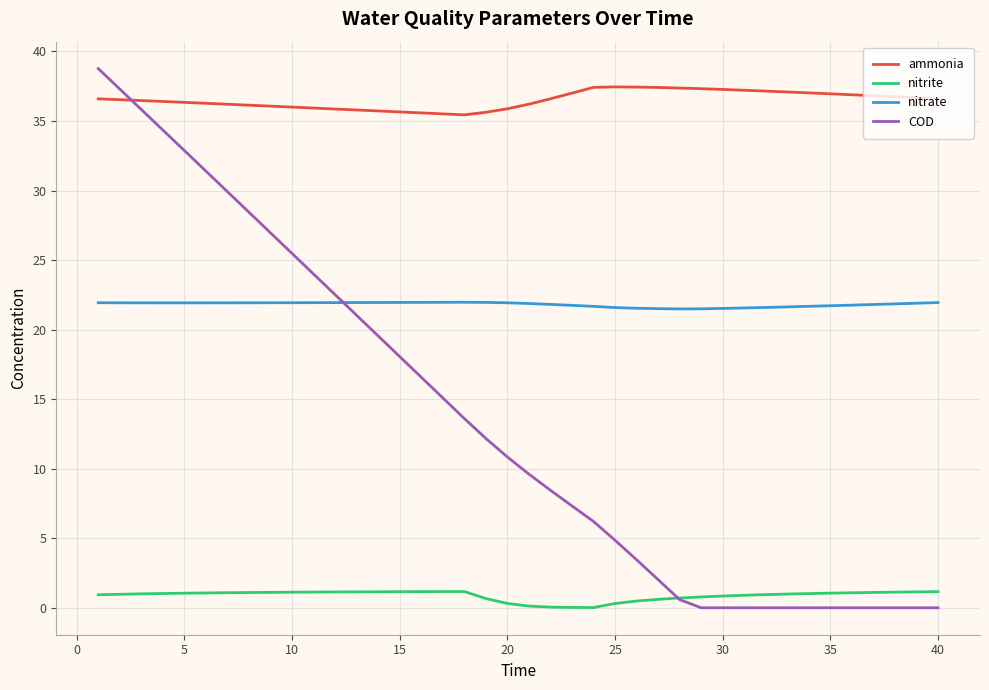

Which series has the largest total across all categories?

ammonia